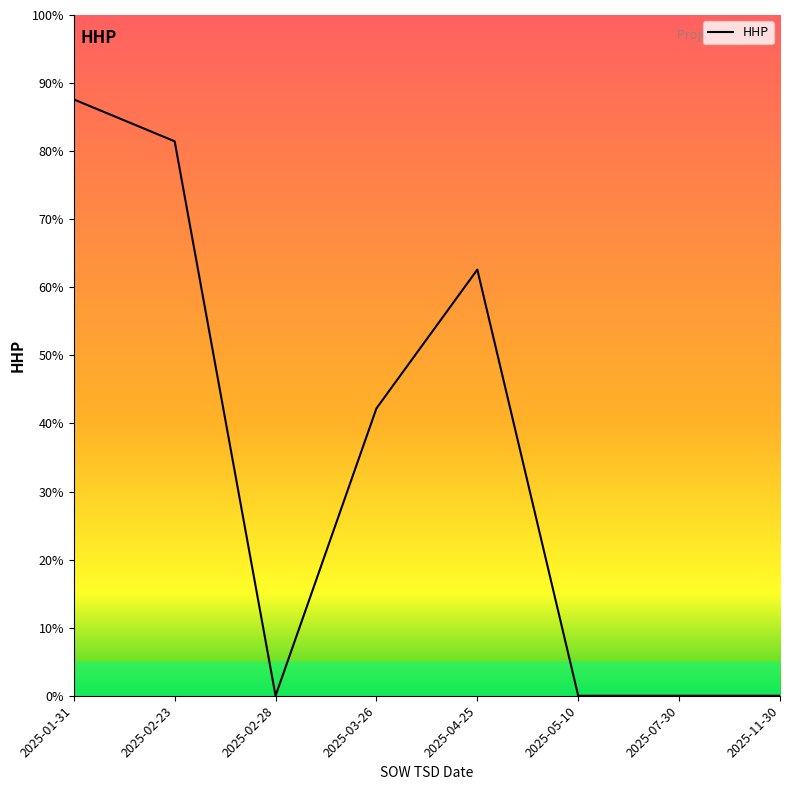

At which category does the data reach its first local peak?

2025-04-25